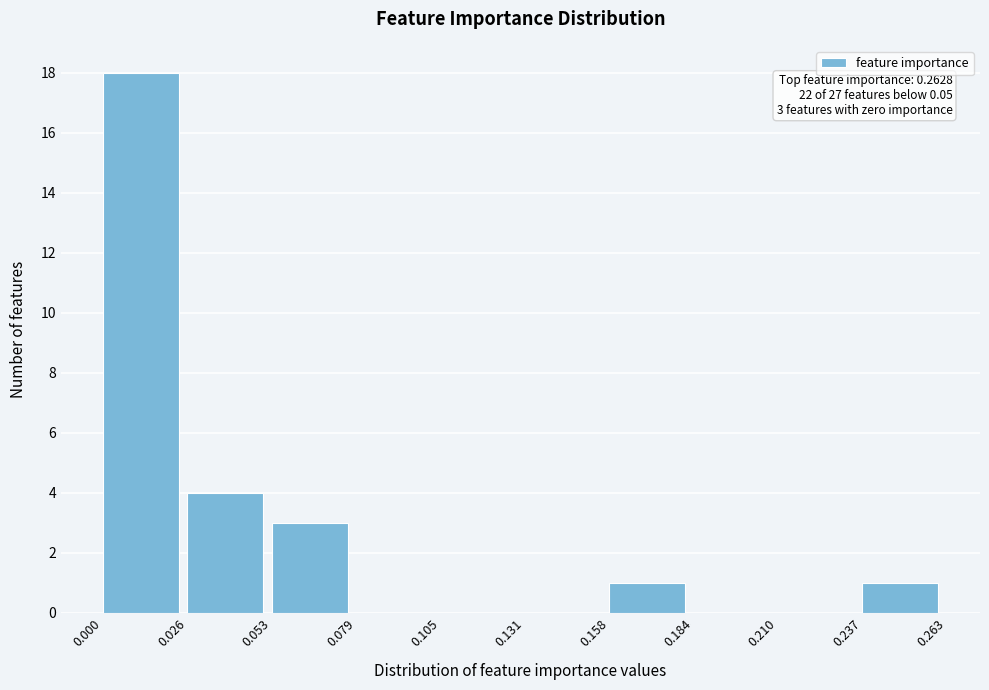

Over which range of the x-axis is the bar tallest?

0.000 to 0.026